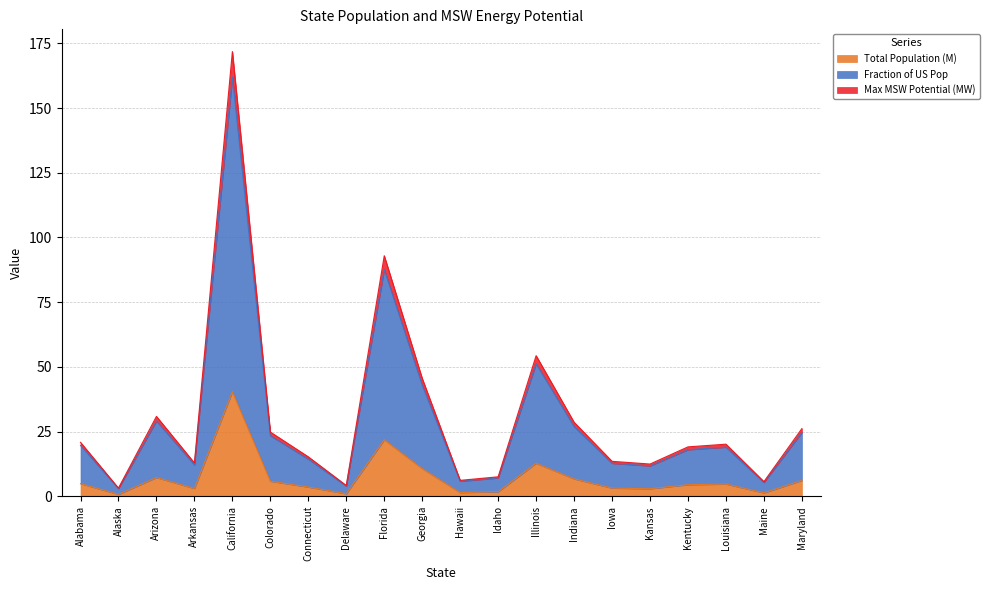

How many categories are shown in the chart?

20